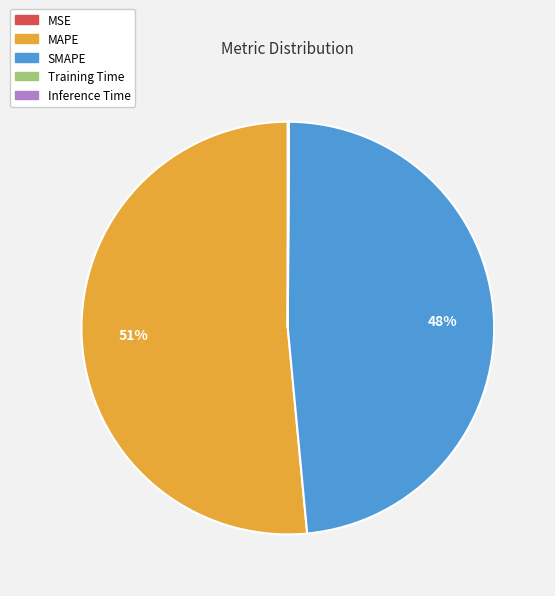

Does MAPE account for over 50% of the chart?

Yes